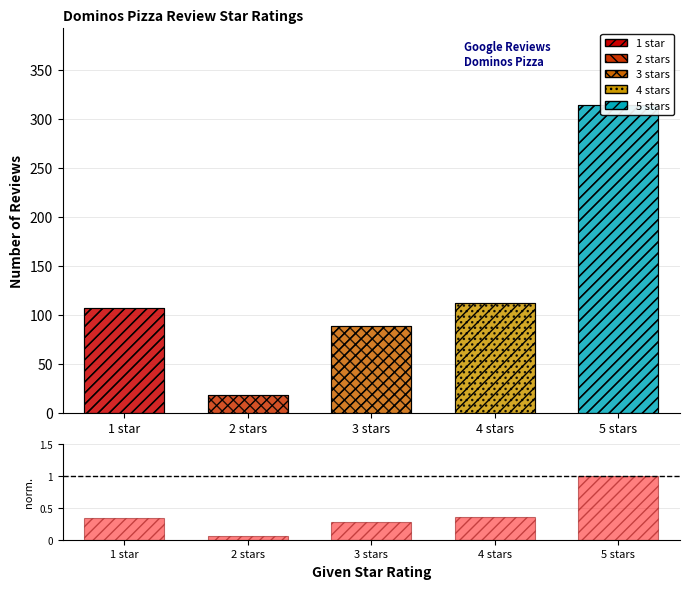

The chart shows a value of 0.5 at 5 stars. True or false?

False